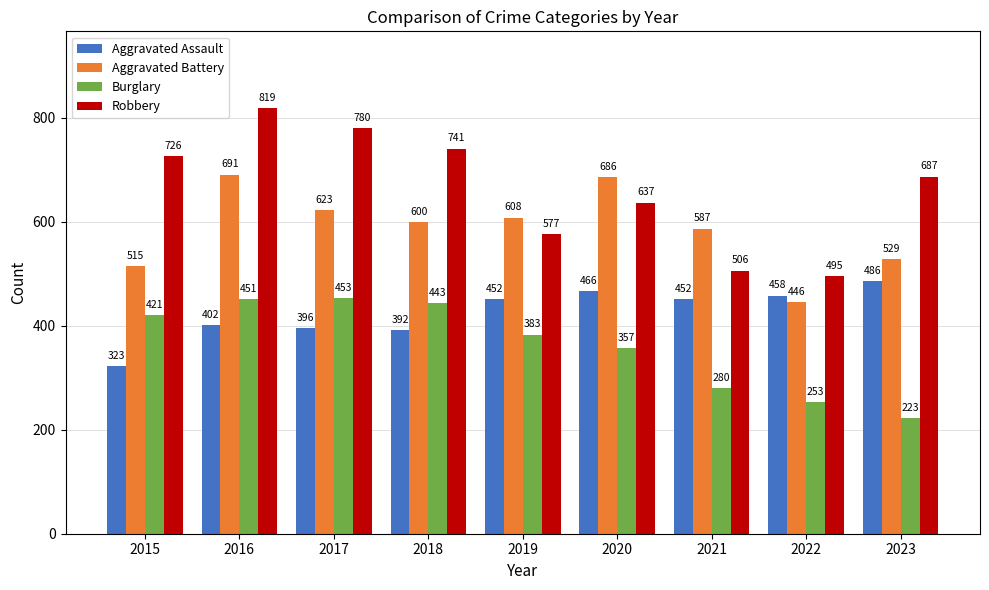

Where does the Burglary series first go above 383?

2015